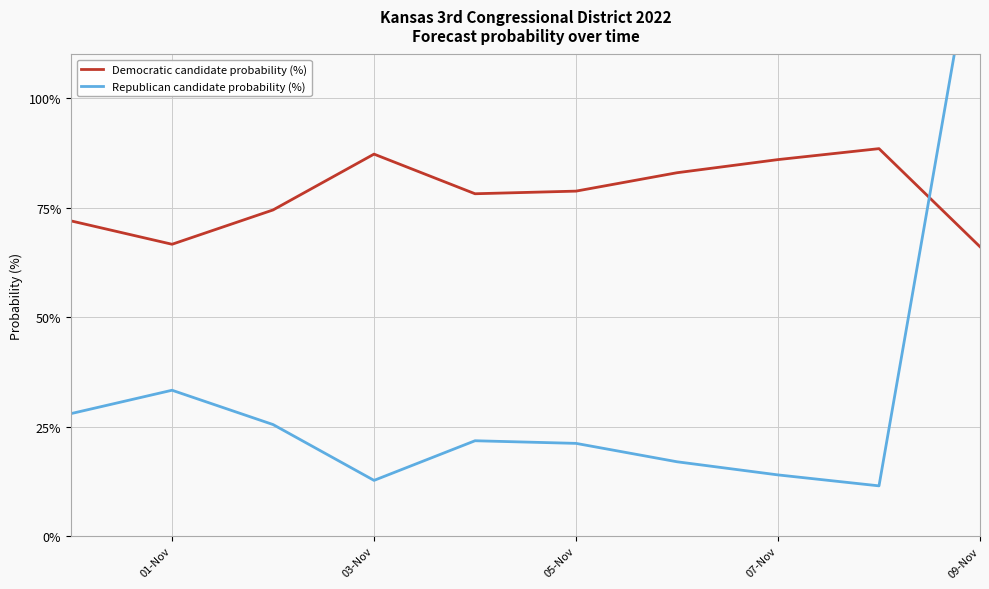

Rank the series at 05-Nov from lowest to highest value.

Republican candidate probability (%), Democratic candidate probability (%)